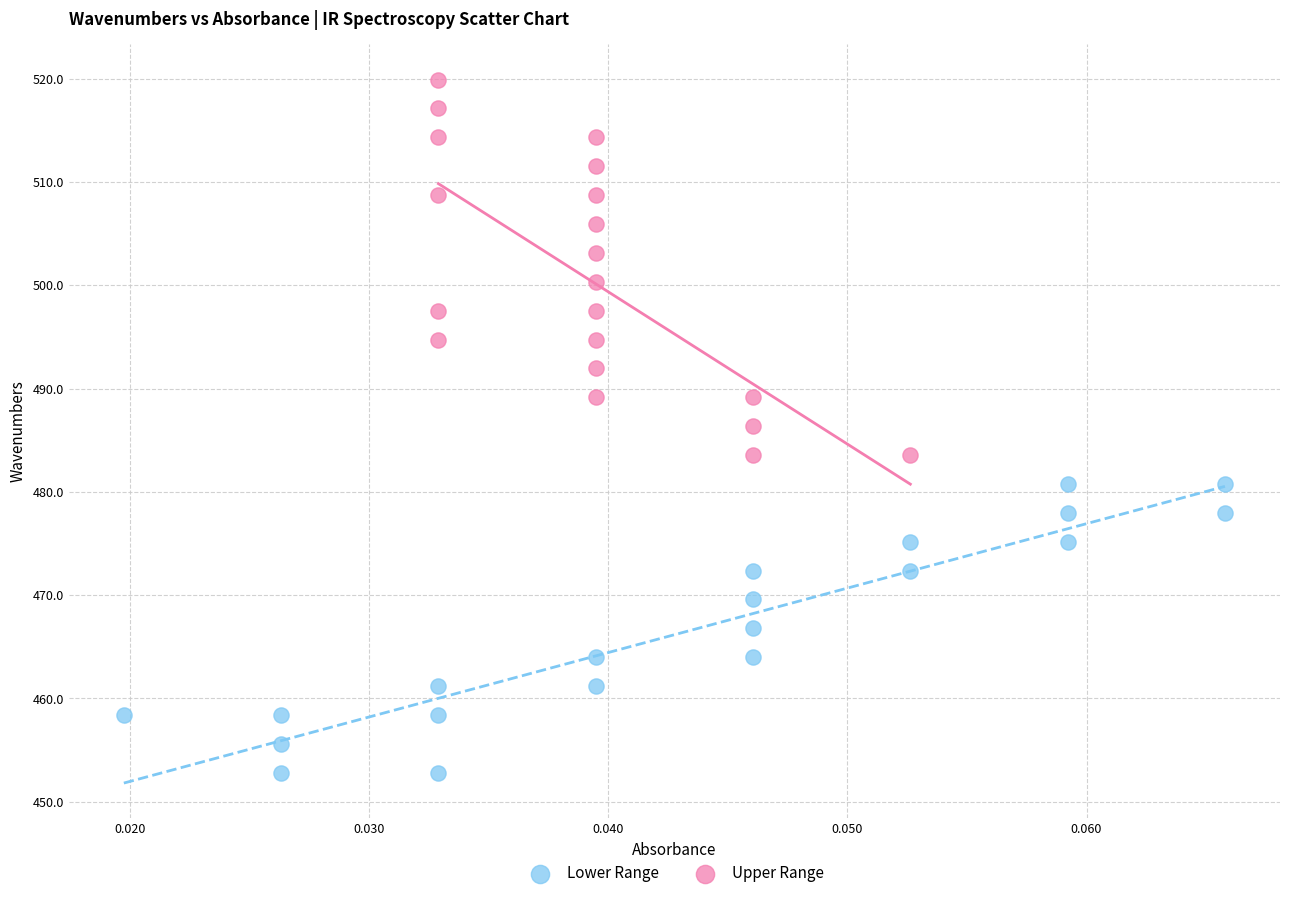

Which series has the largest Y range (max minus min)?

Upper Range